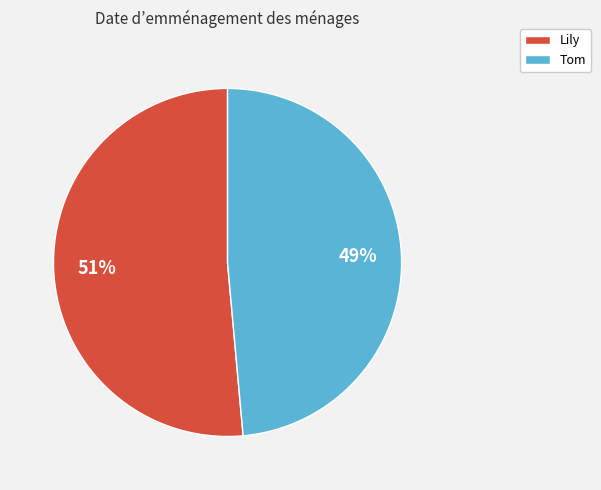

How many segments does this pie chart have?

2